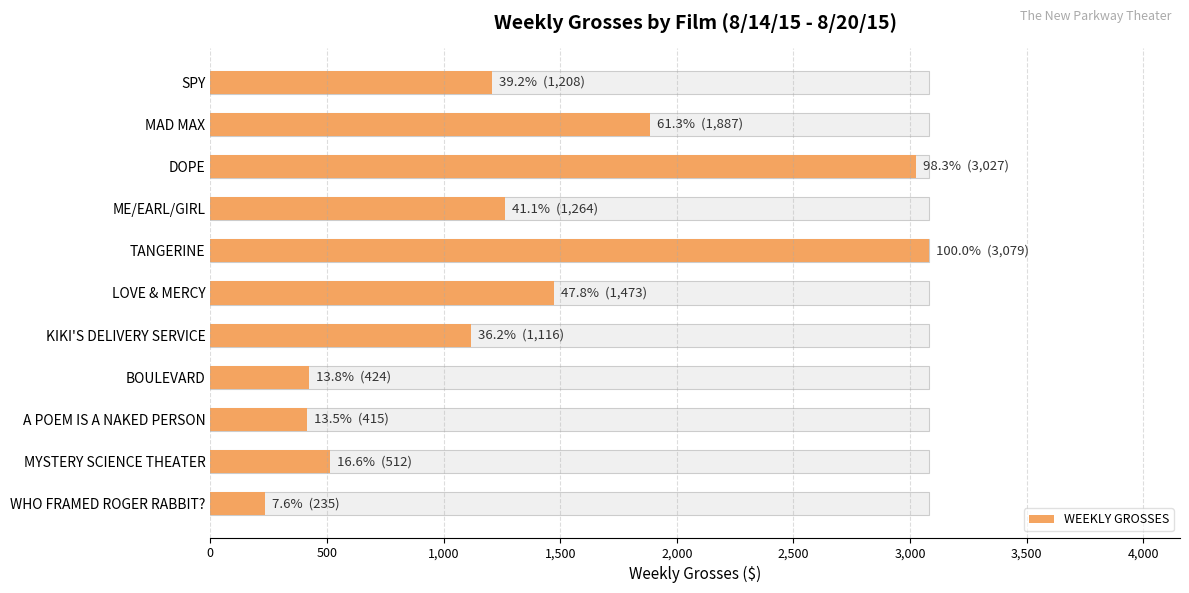

Between ME/EARL/GIRL and WHO FRAMED ROGER RABBIT?, which is larger?

ME/EARL/GIRL